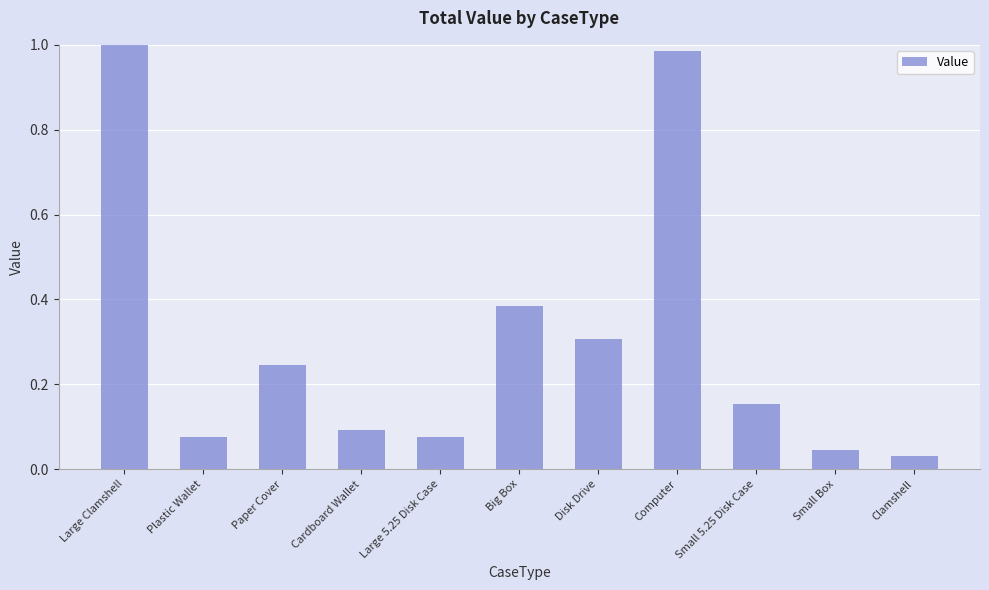

Does the chart contain stacked bars?

No